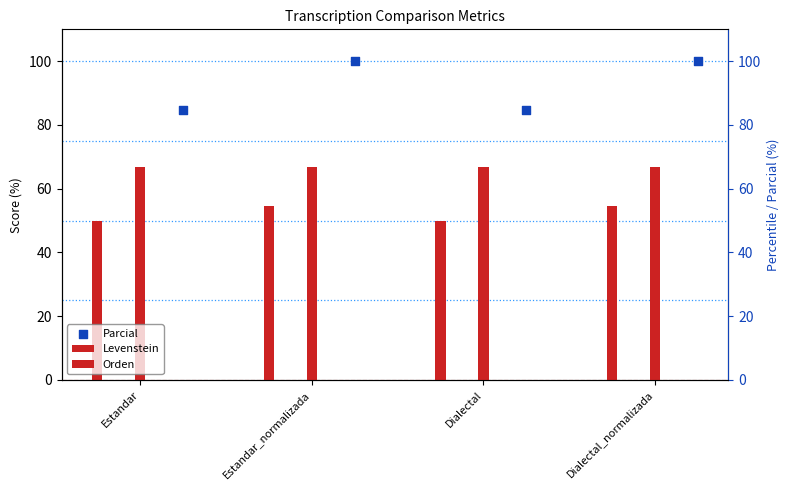

Which series has the largest Y range (max minus min)?

Parcial